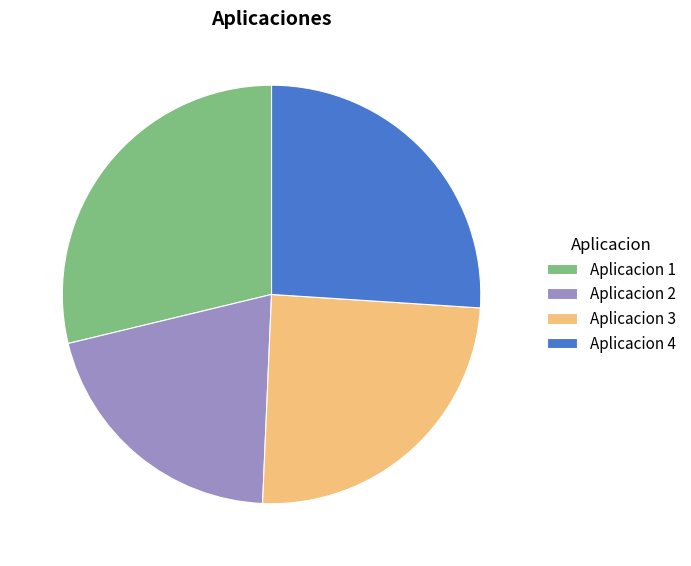

Count the number of slices in the pie.

4